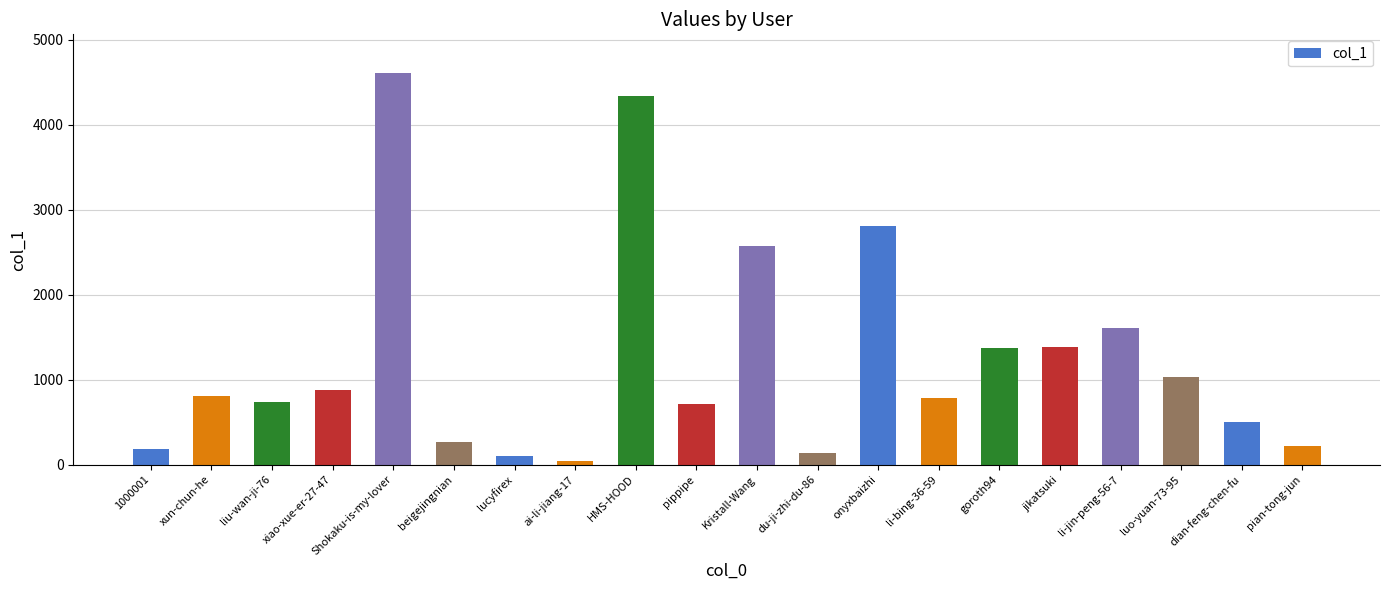

Which has a higher value, dian-feng-chen-fu or goroth94?

goroth94